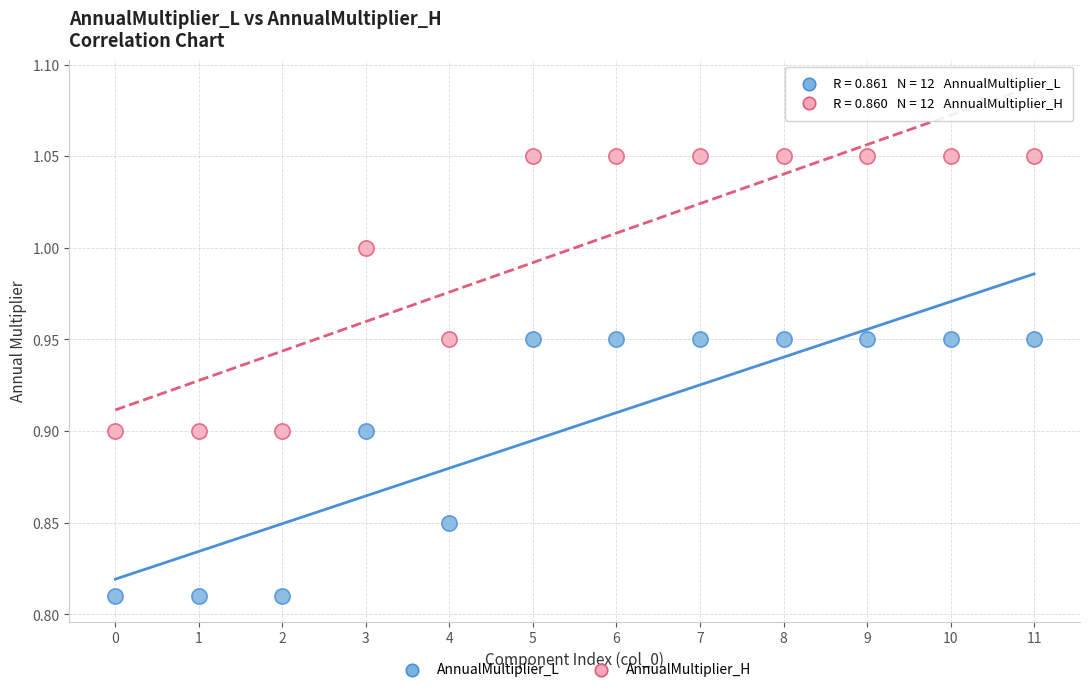

Which series reaches the minimum Y coordinate?

AnnualMultiplier_L